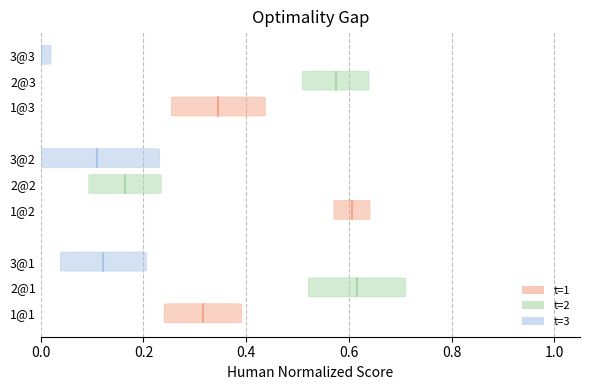

Rank the series at 0.2 from lowest to highest value.

t=1, t=2, t=3